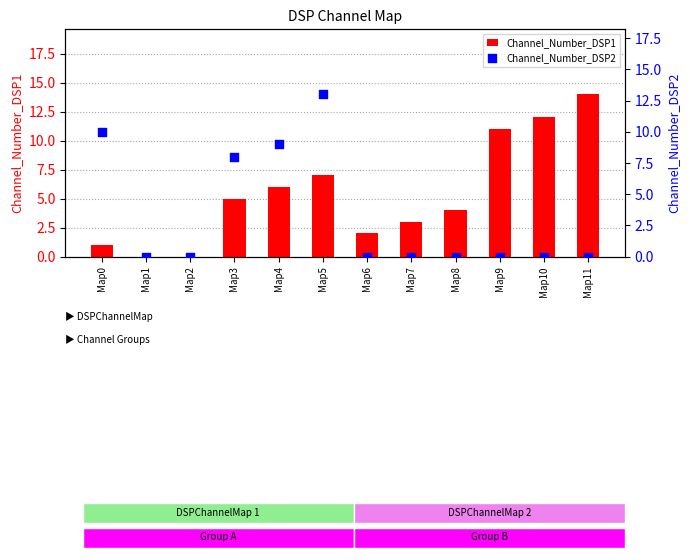

What are all the series names shown in the legend?

Channel_Number_DSP1, Channel_Number_DSP2